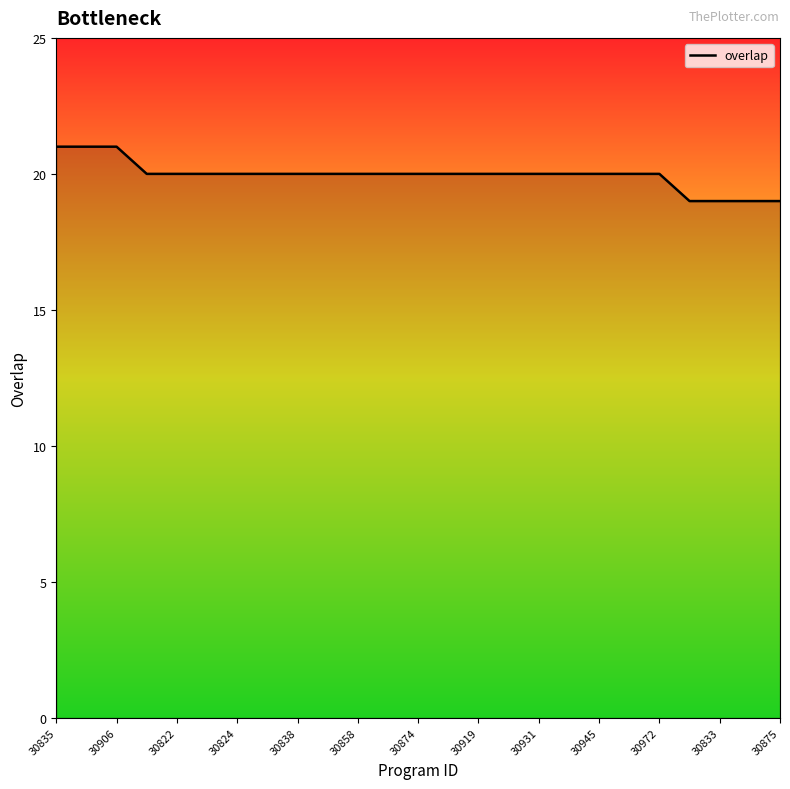

What is the maximum value shown in the chart?

21